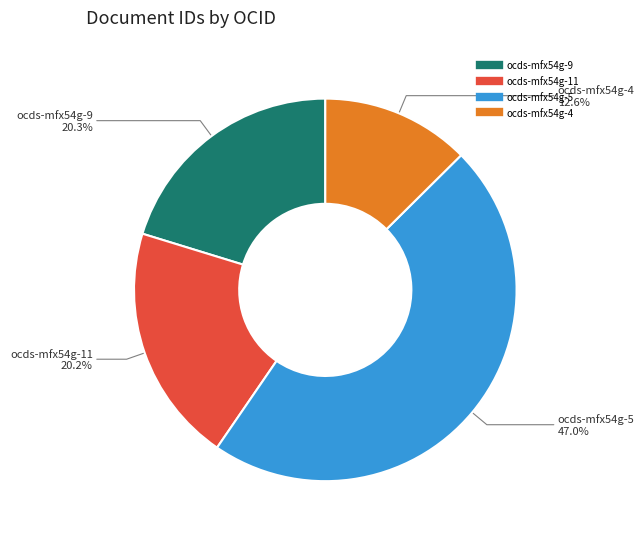

Is there any slice that represents more than half of the pie?

No